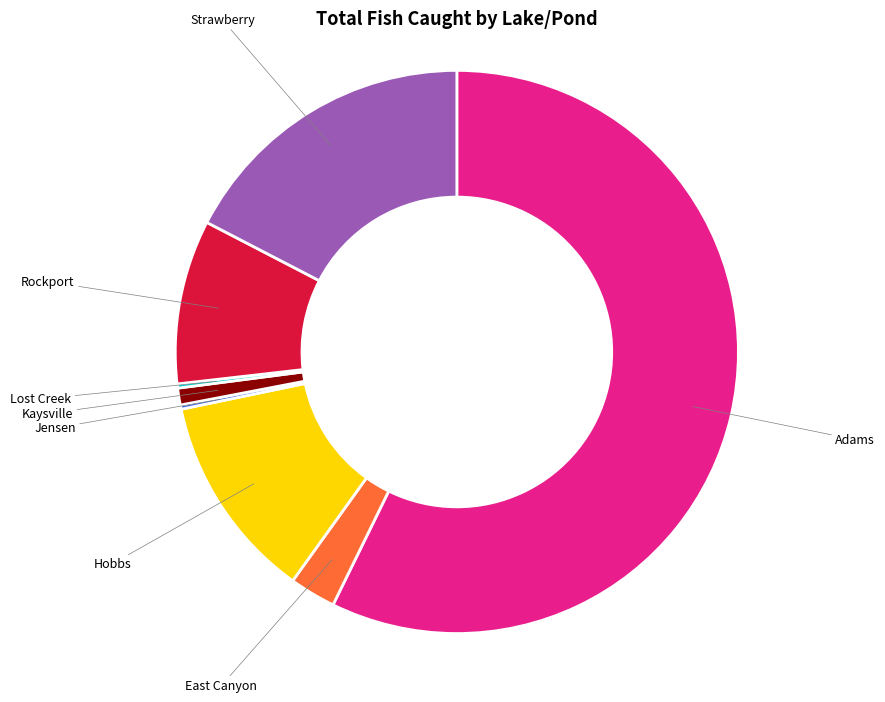

Approximately how many times larger is the value at Strawberry compared to Adams?

0.3